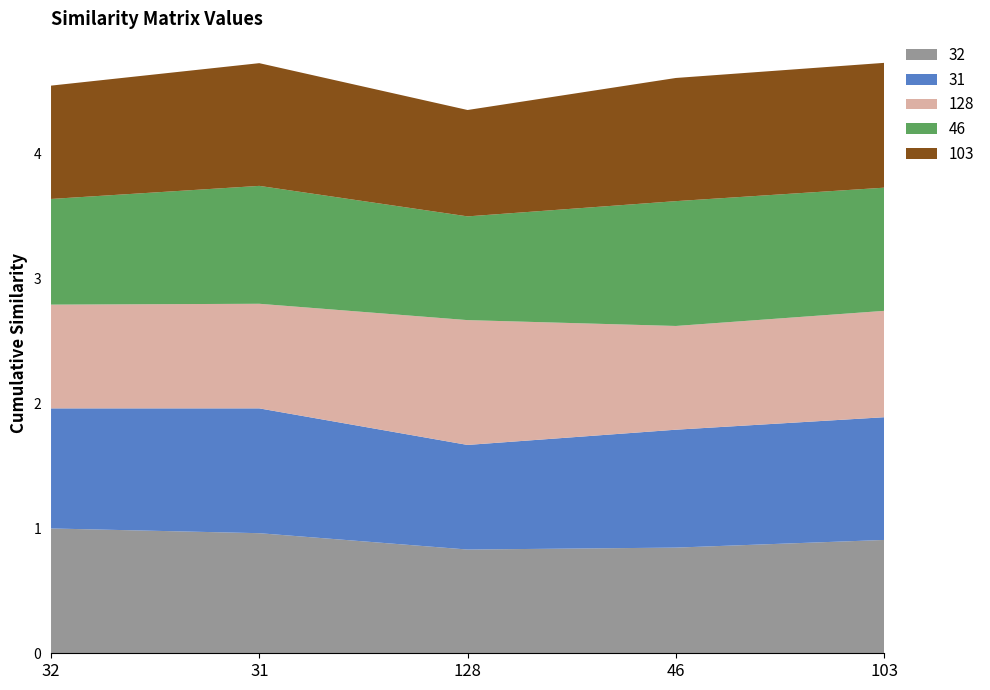

Reading left to right, extract all data points from this chart.

32: 32=1.0	31=1.0	128=0.8	46=0.8	103=0.9
31: 32=1.0	31=1.0	128=0.8	46=0.9	103=1.0
128: 32=0.8	31=0.8	128=1.0	46=0.8	103=0.9
46: 32=0.8	31=0.9	128=0.8	46=1.0	103=1.0
103: 32=0.9	31=1.0	128=0.9	46=1.0	103=1.0